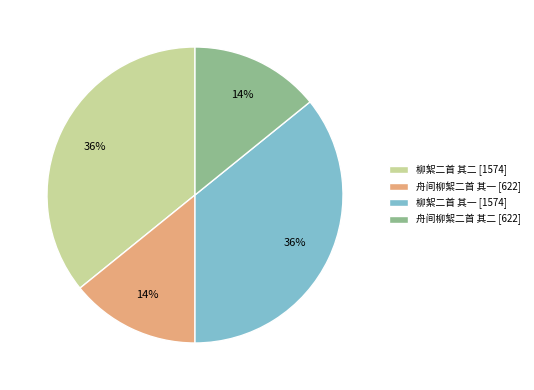

Is it true that 柳絮二首 其一 [1574] is 36% of the pie?

True